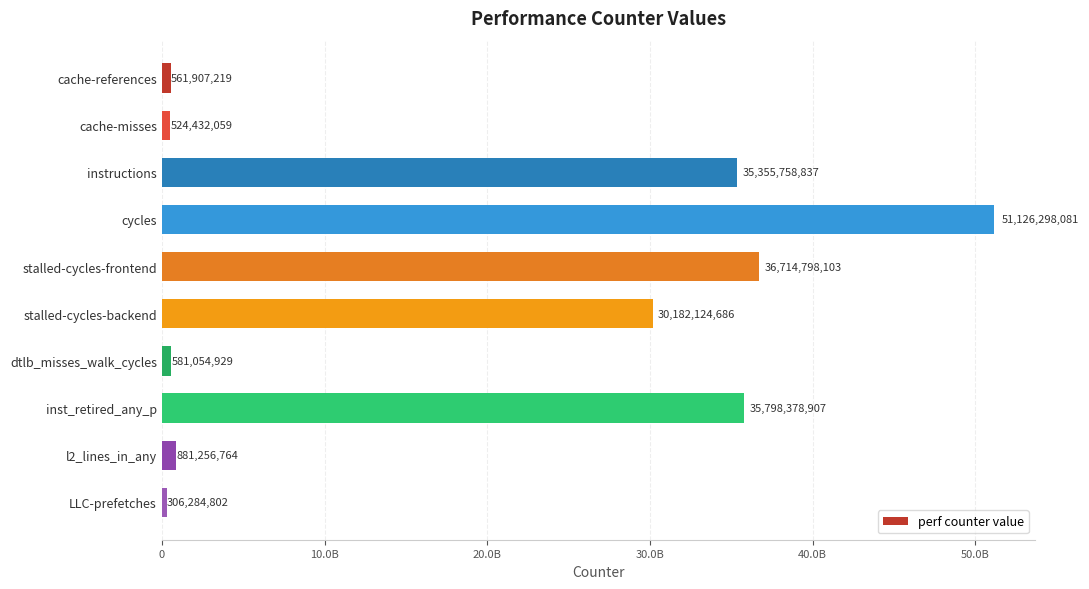

Does the chart contain stacked bars?

No